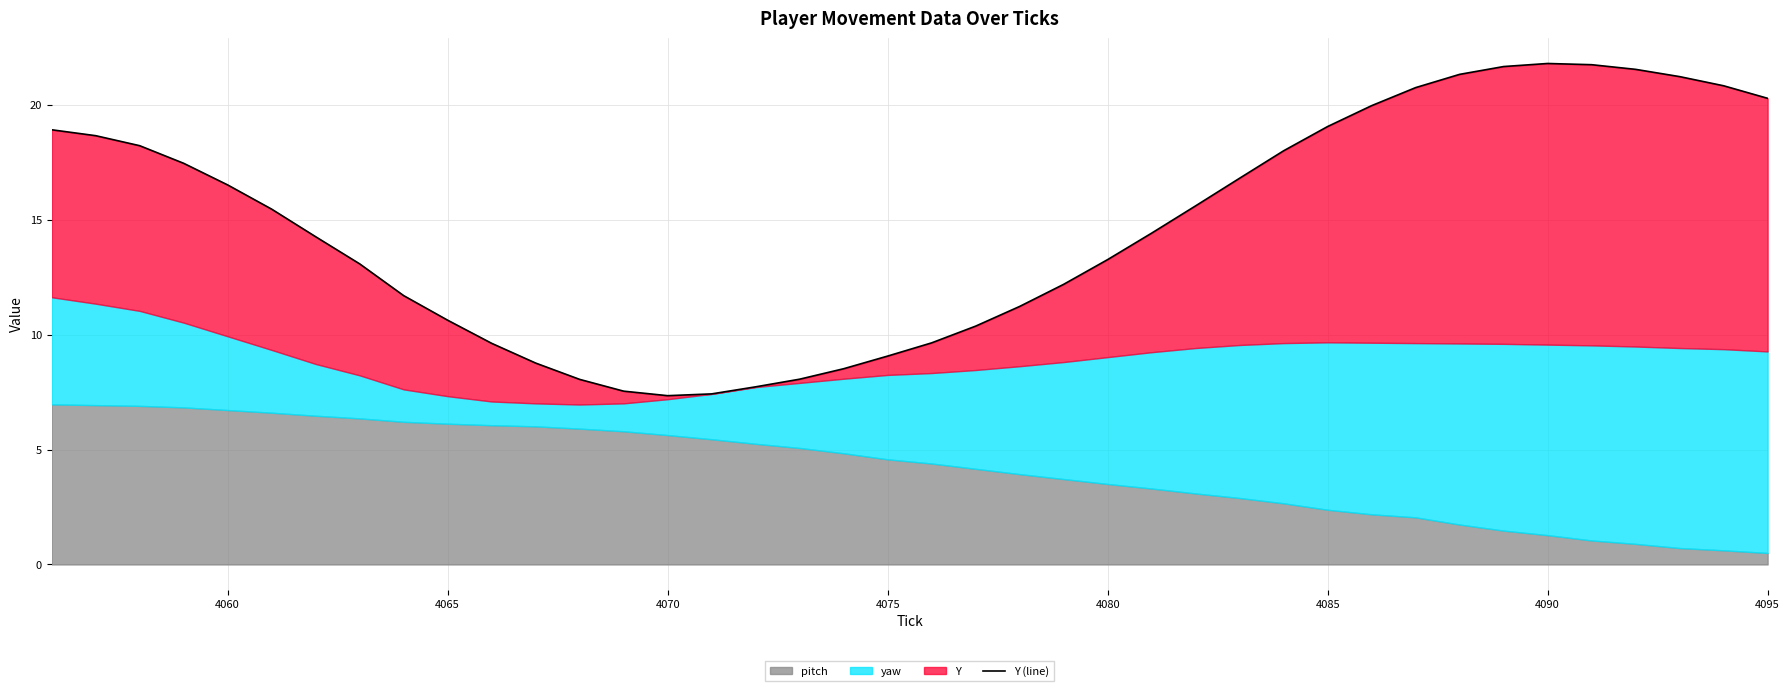

The chart shows a value of 14.1 at 37. True or false?

False